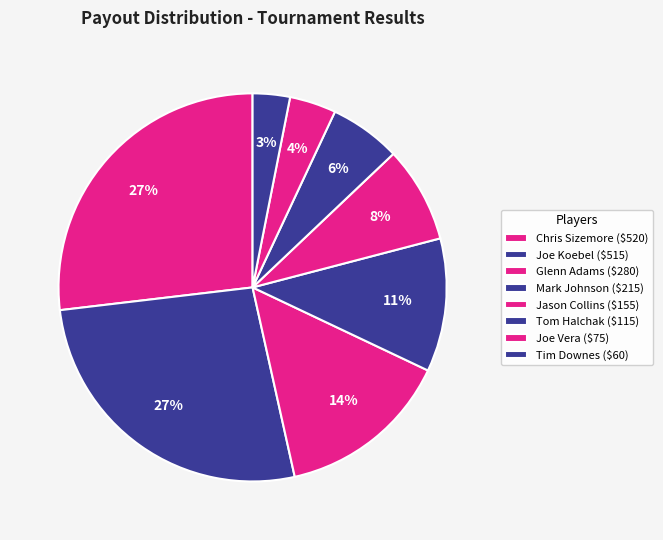

Count the number of slices in the pie.

8